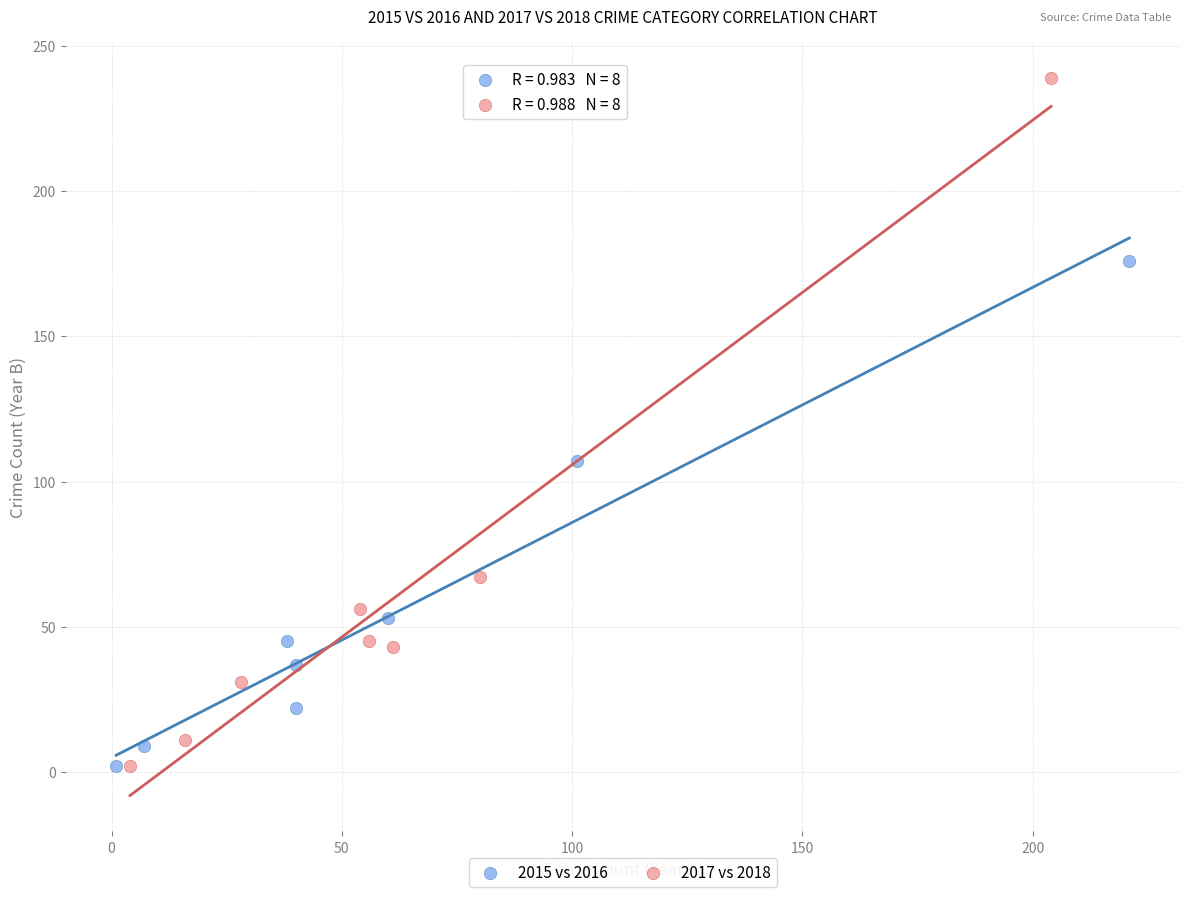

What are all the series names shown in the legend?

2015 vs 2016, 2017 vs 2018